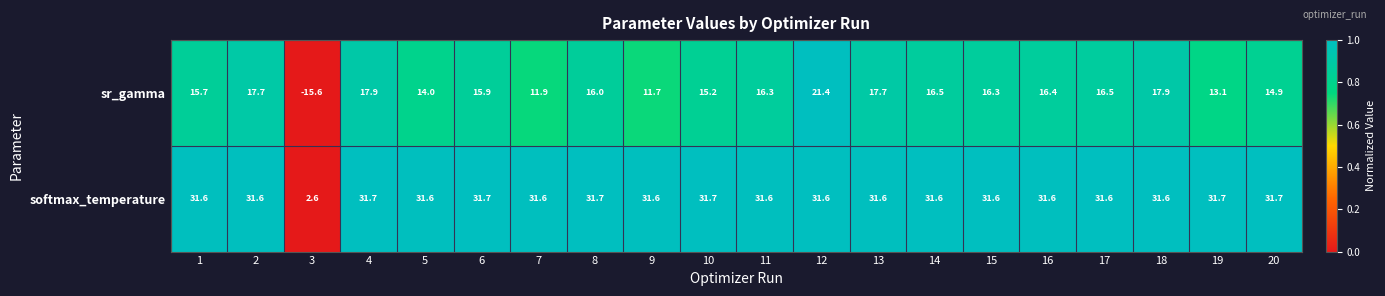

List the series in order of their overall mean, highest first.

softmax_temperature, sr_gamma